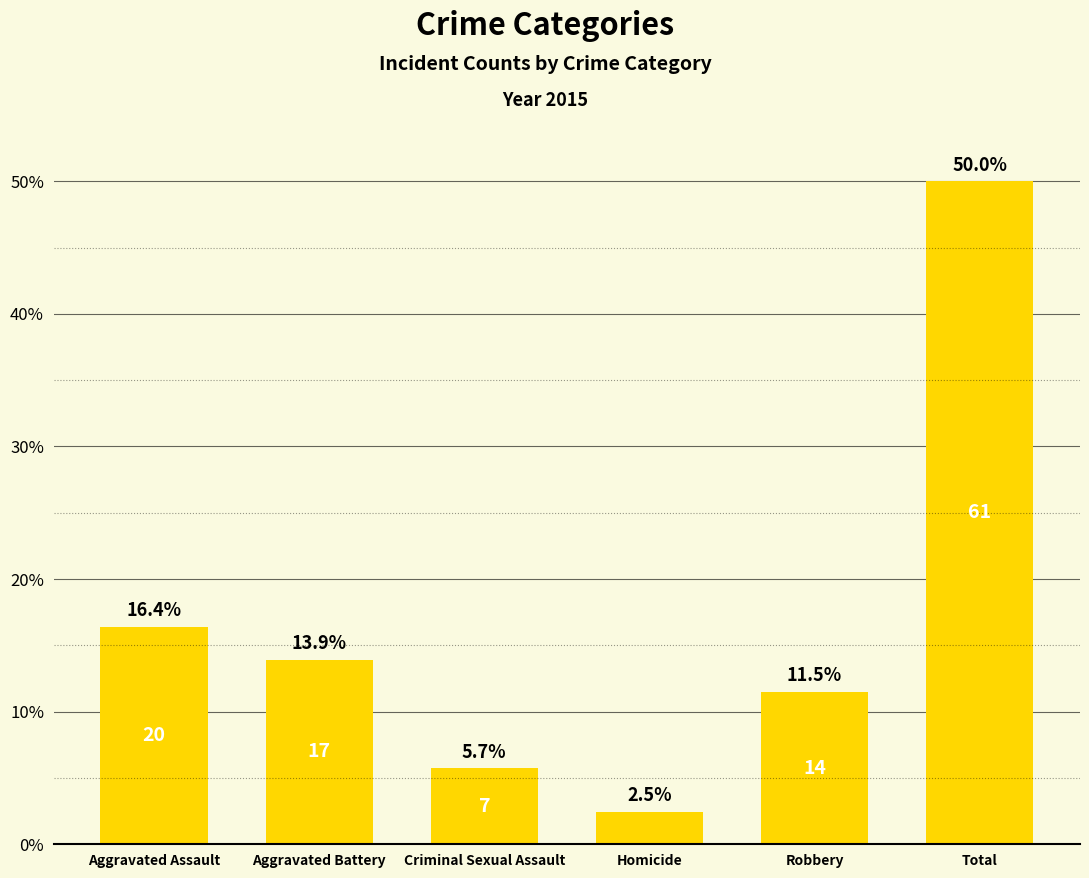

How many distinct data groups are displayed?

1